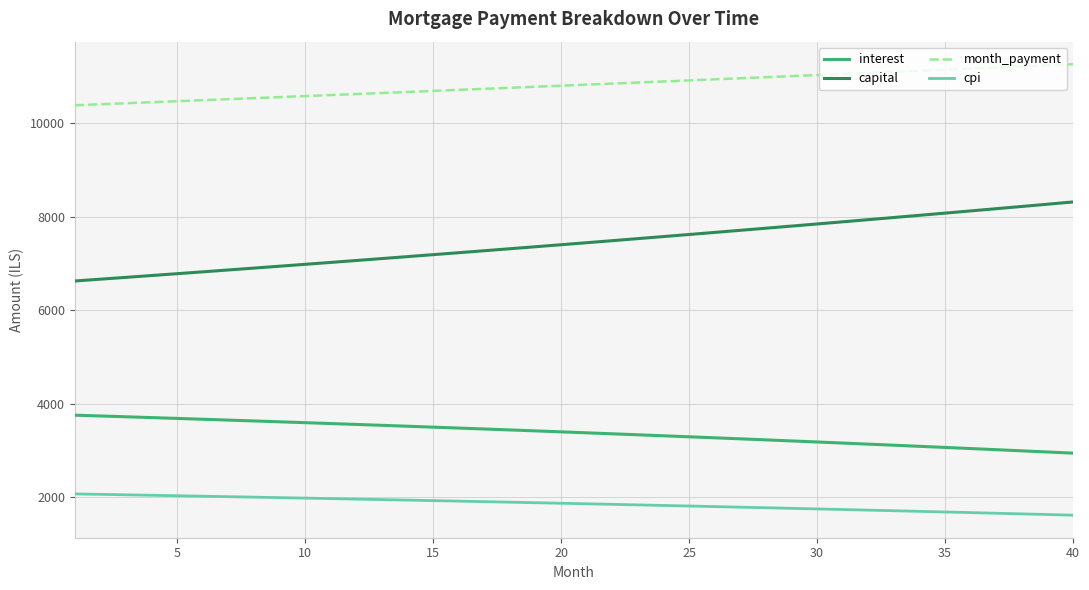

True or false: month_payment and interest intersect in this chart.

False